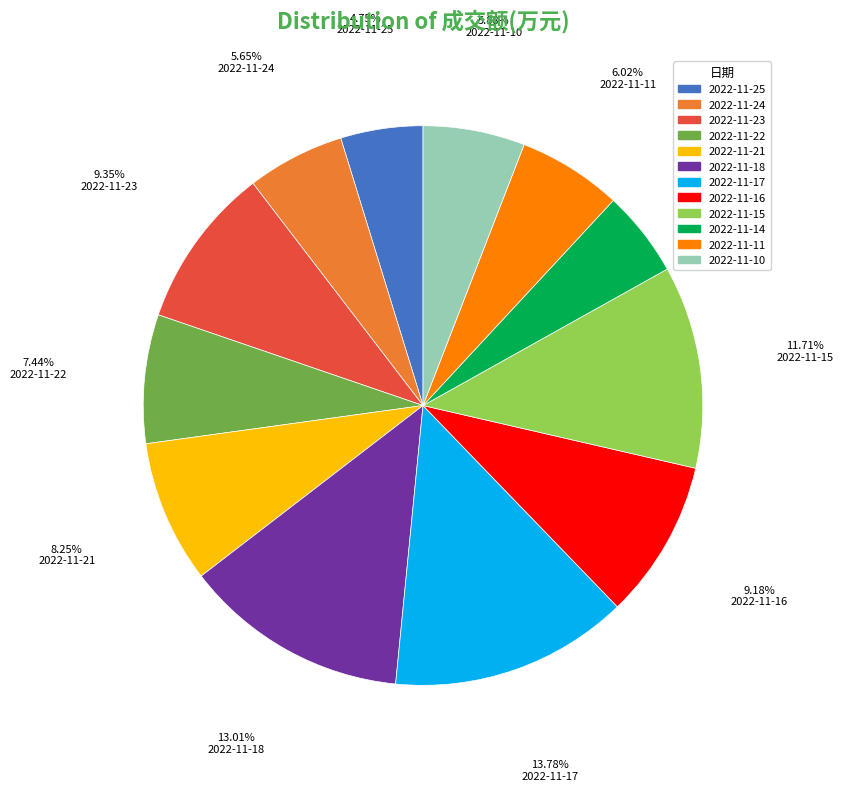

What is the total percentage of 2022-11-10 and 2022-11-22?

13.3%